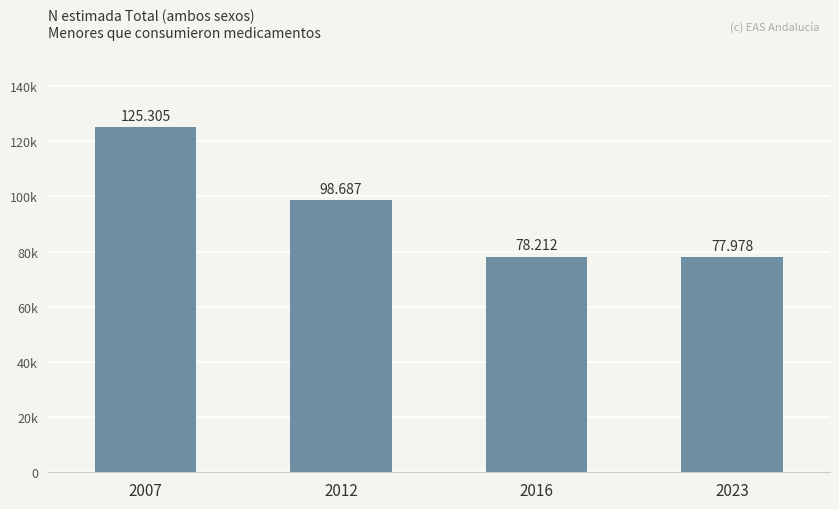

Reading left to right, list all the values displayed in this chart.

125305	98687	78212	77978